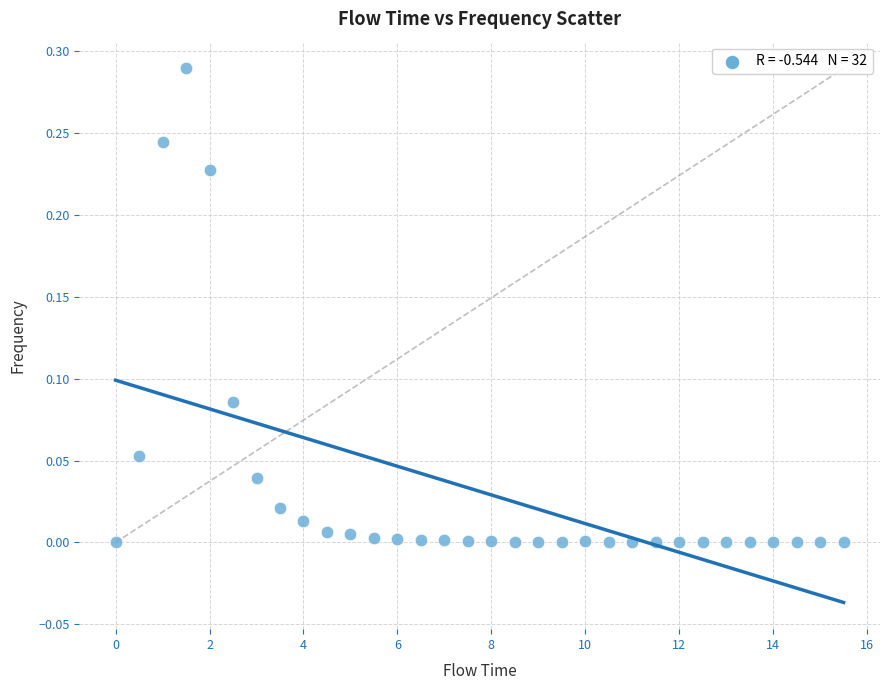

What is the range of X values (max minus min)?

15.5